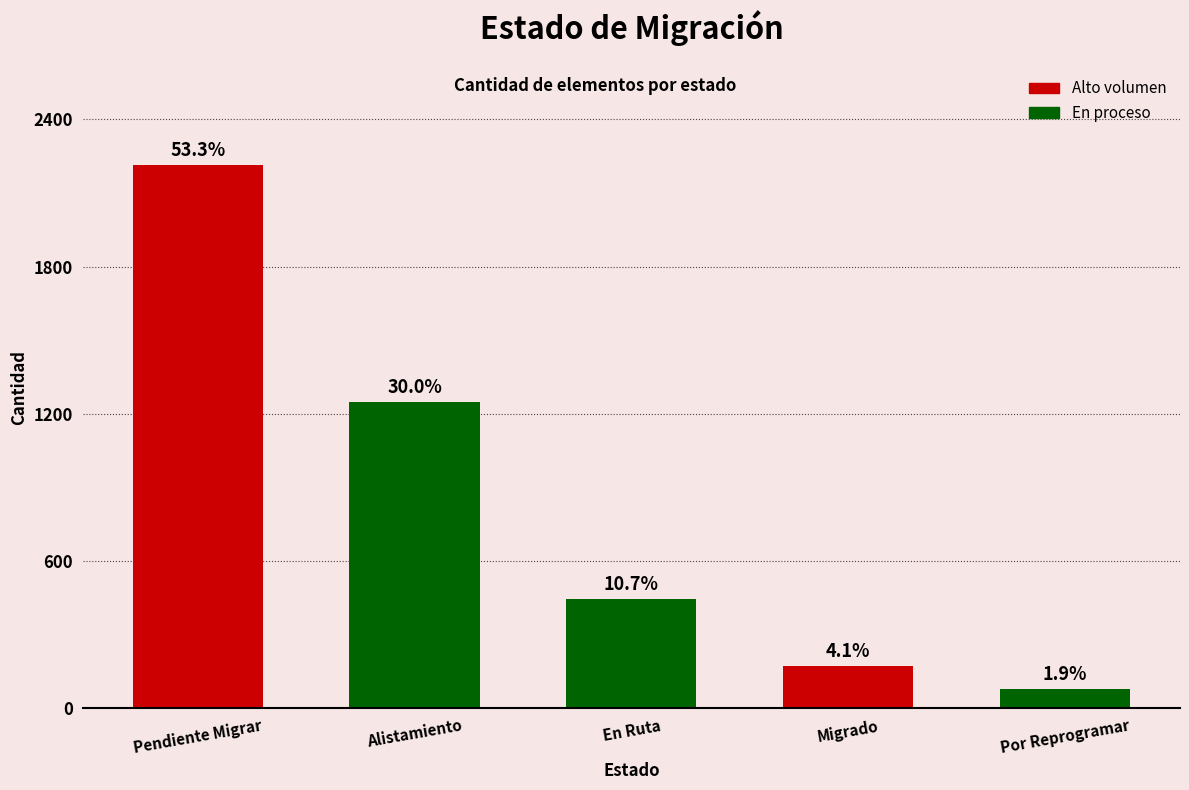

Reading right to left, list all the values displayed in this chart.

Por Reprogramar=77	Migrado=172	En Ruta=444	Alistamiento=1247	Pendiente Migrar=2216